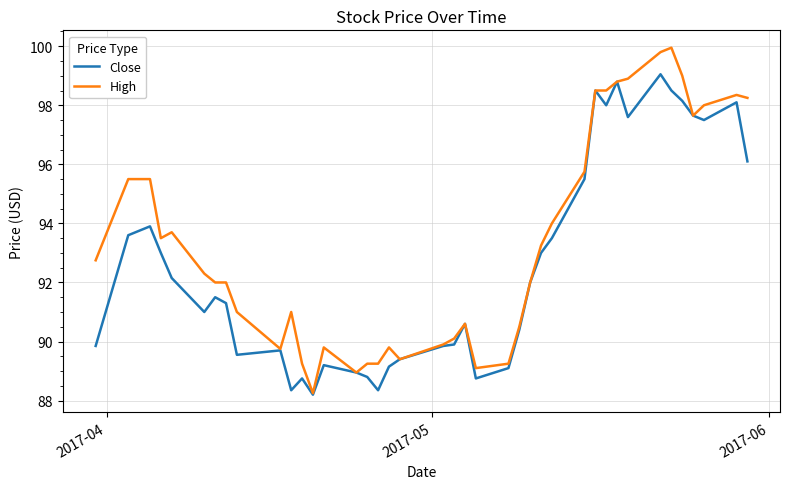

Which series has the widest spread of values?

High